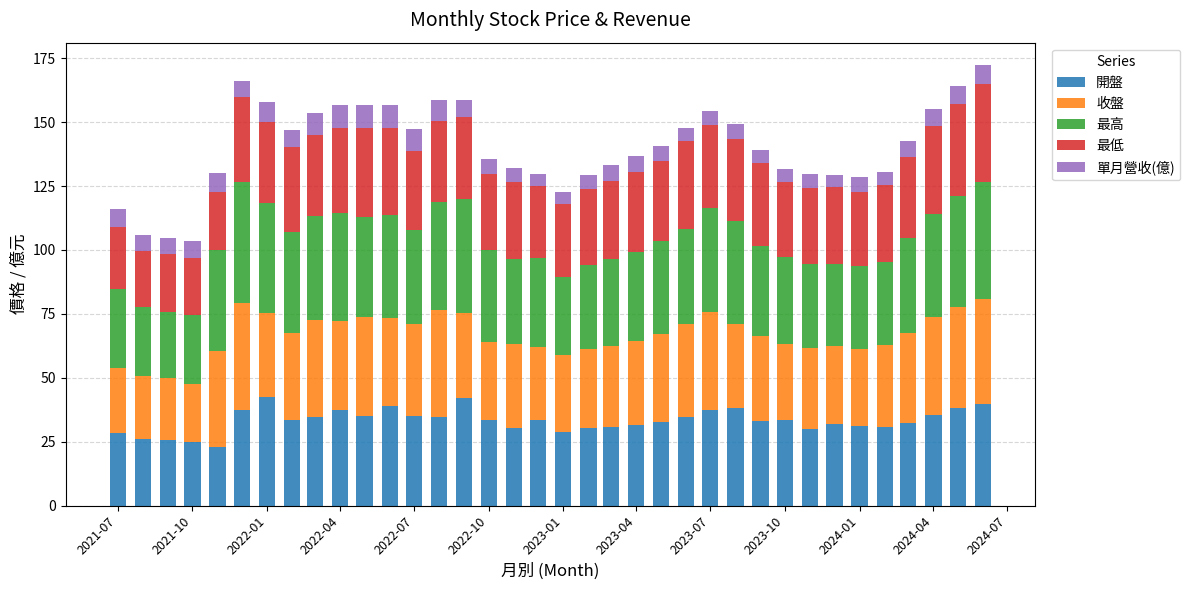

What is the lowest value of the 開盤 series?

22.9